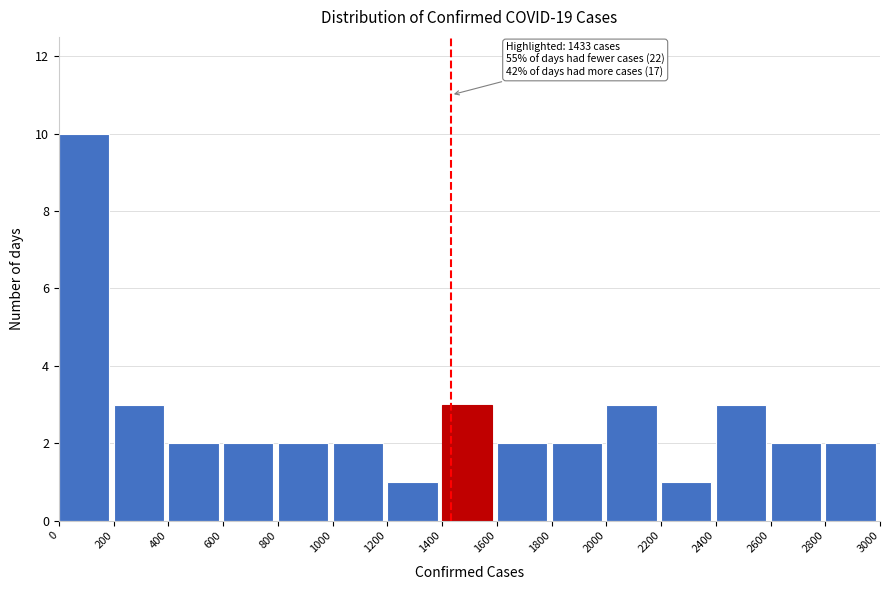

Over which range of the x-axis is the bar tallest?

0 to 200